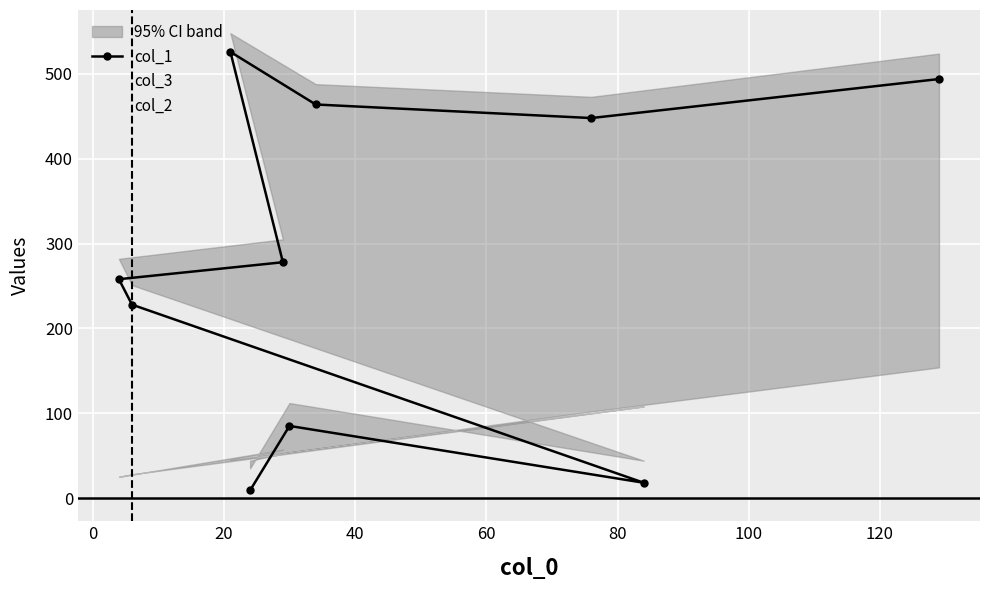

What is the minimum value shown in the chart?

9